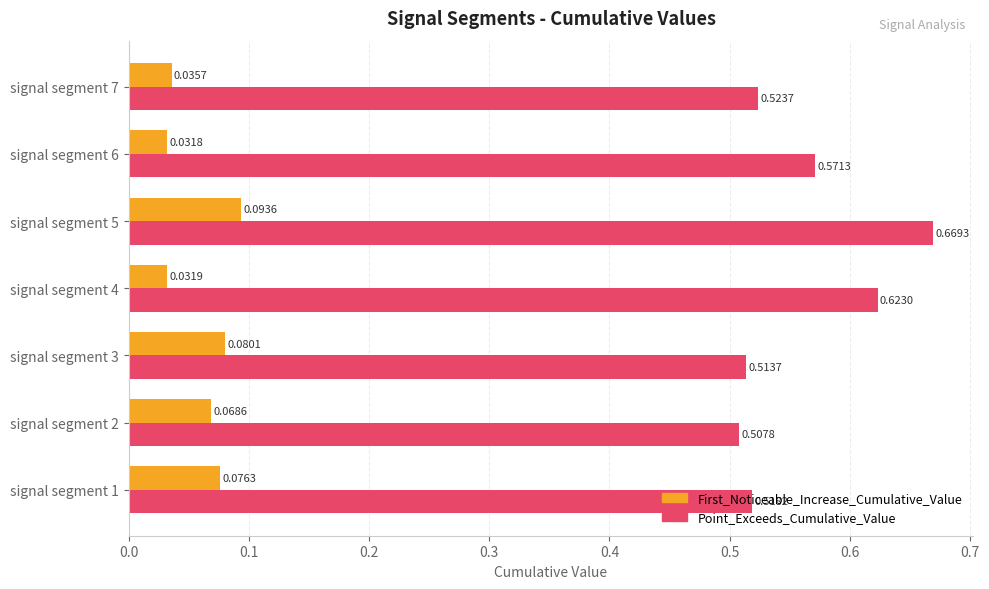

Which series changed the most between signal segment 2 and signal segment 3?

First_Noticeable_Increase_Cumulative_Value